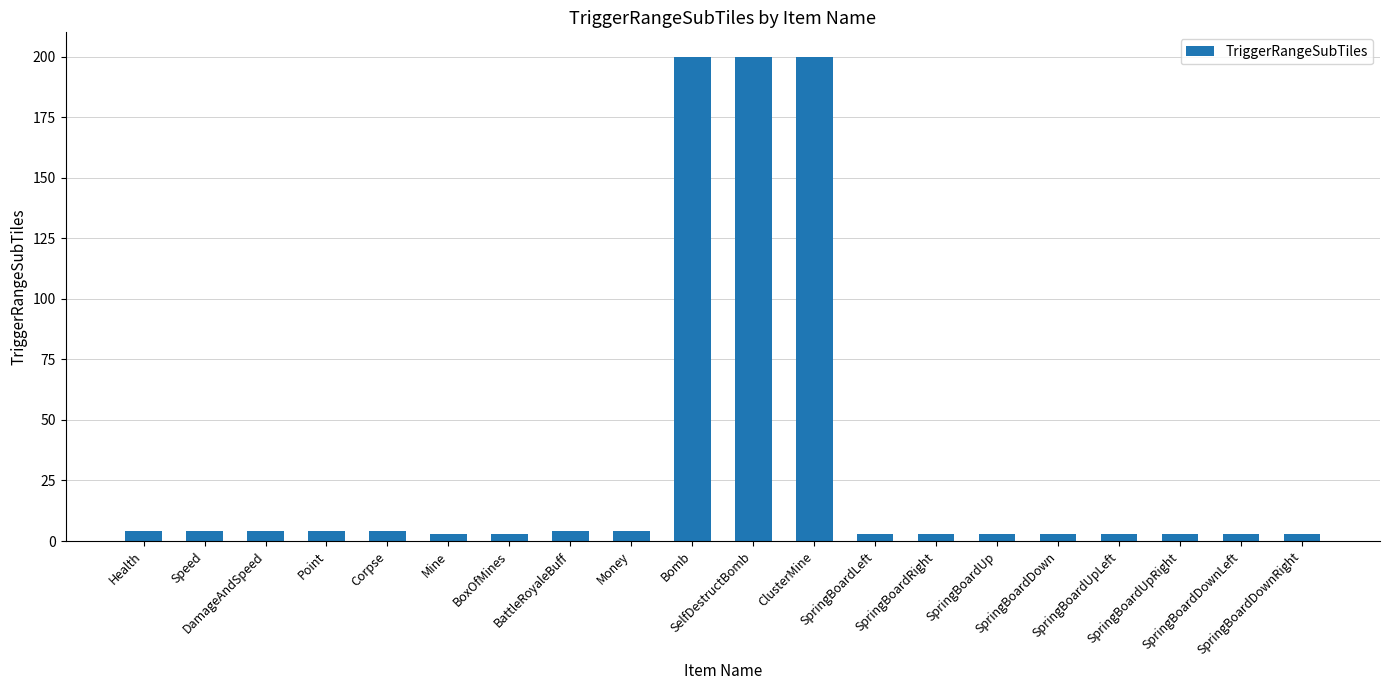

Reading left to right, what are all the values shown in this chart?

4	4	4	4	4	3	3	4	4	200	200	200	3	3	3	3	3	3	3	3